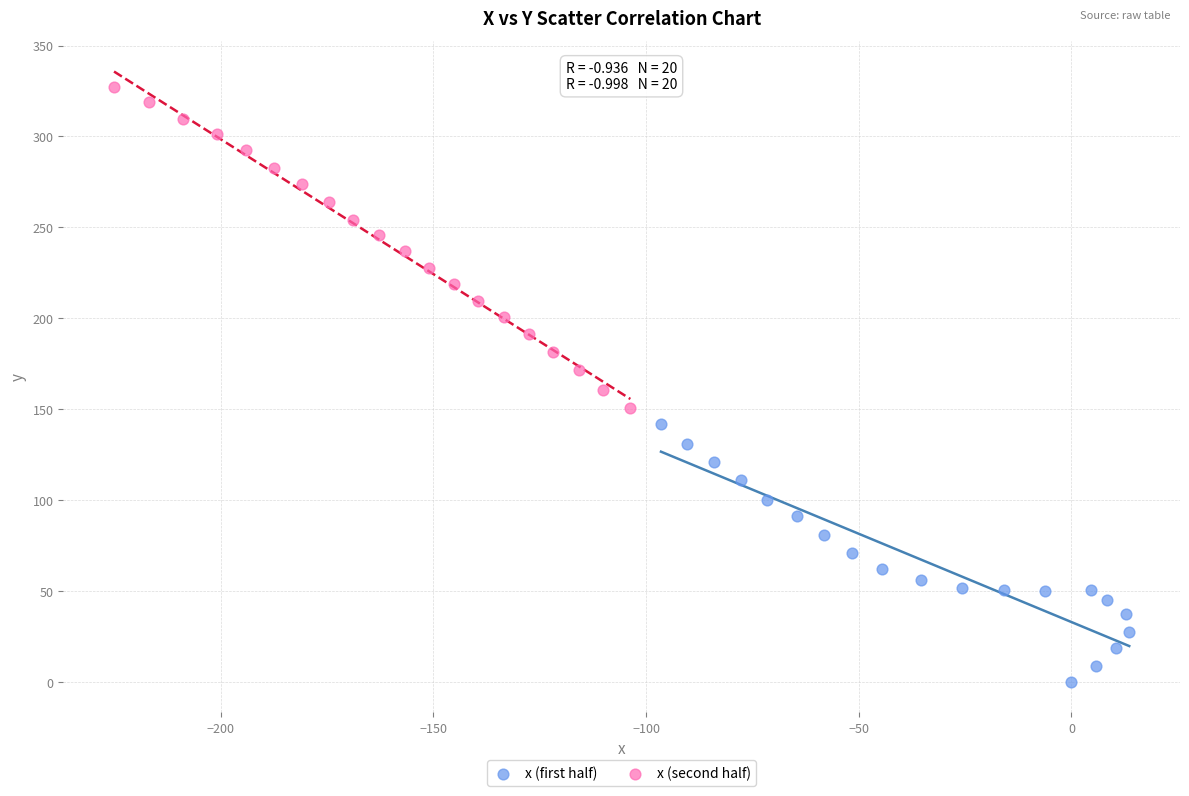

Which series has the largest Y range (max minus min)?

x (second half)